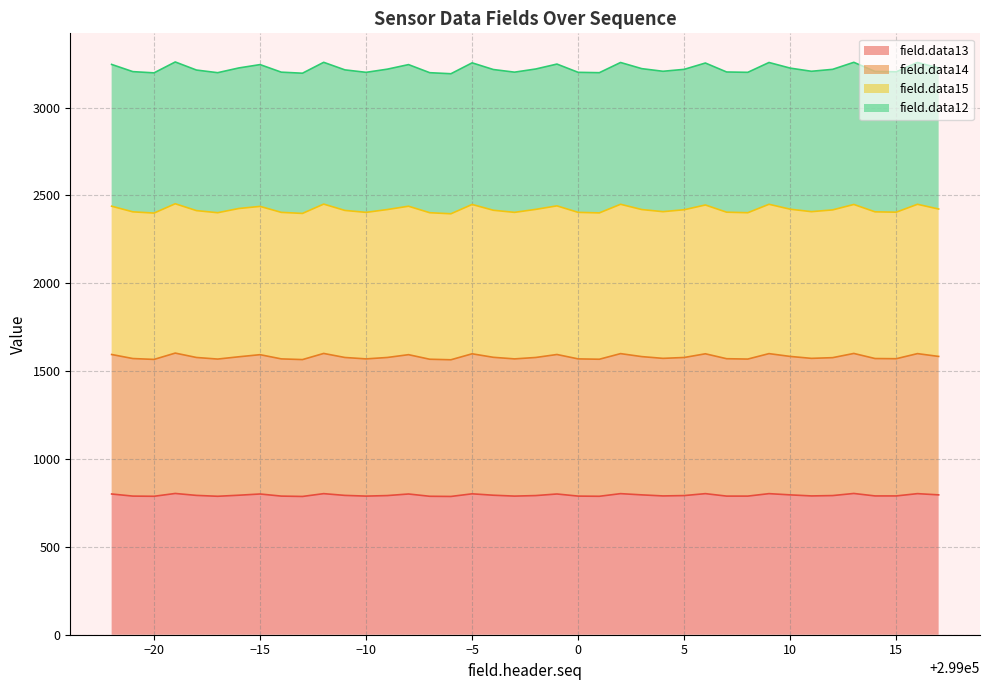

What is the maximum value for field.data13?

804